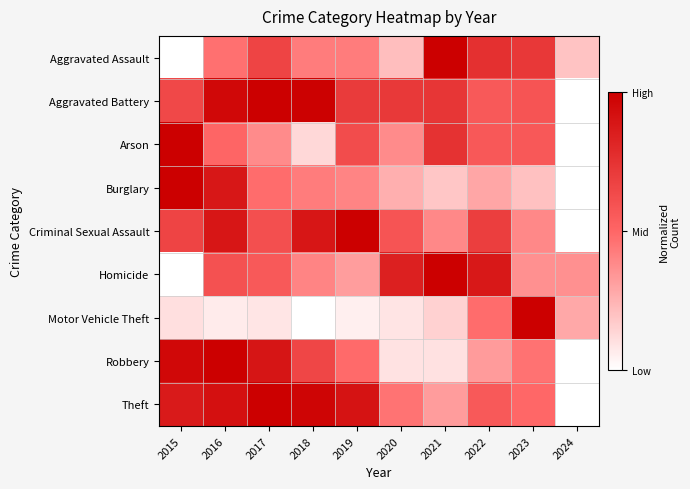

Reading left to right, what are all the values shown in this chart?

Aggravated Assault: 2015=0.0	2016=0.5	2017=0.7	2018=0.4	2019=0.4	2020=0.2	2021=1.0	2022=0.8	2023=0.7	2024=0.2
Aggravated Battery: 2015=0.6	2016=1.0	2017=1.0	2018=1.0	2019=0.7	2020=0.7	2021=0.7	2022=0.6	2023=0.6	2024=0.0
Arson: 2015=1.0	2016=0.5	2017=0.4	2018=0.1	2019=0.6	2020=0.4	2021=0.8	2022=0.6	2023=0.6	2024=0.0
Burglary: 2015=1.0	2016=0.9	2017=0.5	2018=0.4	2019=0.4	2020=0.3	2021=0.2	2022=0.3	2023=0.2	2024=0.0
Criminal Sexual Assault: 2015=0.7	2016=0.9	2017=0.6	2018=0.9	2019=1.0	2020=0.6	2021=0.4	2022=0.7	2023=0.4	2024=0.0
Homicide: 2015=0.0	2016=0.6	2017=0.6	2018=0.4	2019=0.3	2020=0.8	2021=1.0	2022=0.9	2023=0.4	2024=0.4
Motor Vehicle Theft: 2015=0.1	2016=0.1	2017=0.1	2018=0.0	2019=0.1	2020=0.1	2021=0.1	2022=0.5	2023=1.0	2024=0.3
Robbery: 2015=1.0	2016=1.0	2017=0.9	2018=0.7	2019=0.5	2020=0.1	2021=0.1	2022=0.3	2023=0.5	2024=0.0
Theft: 2015=0.9	2016=0.9	2017=1.0	2018=1.0	2019=0.9	2020=0.5	2021=0.3	2022=0.6	2023=0.5	2024=0.0